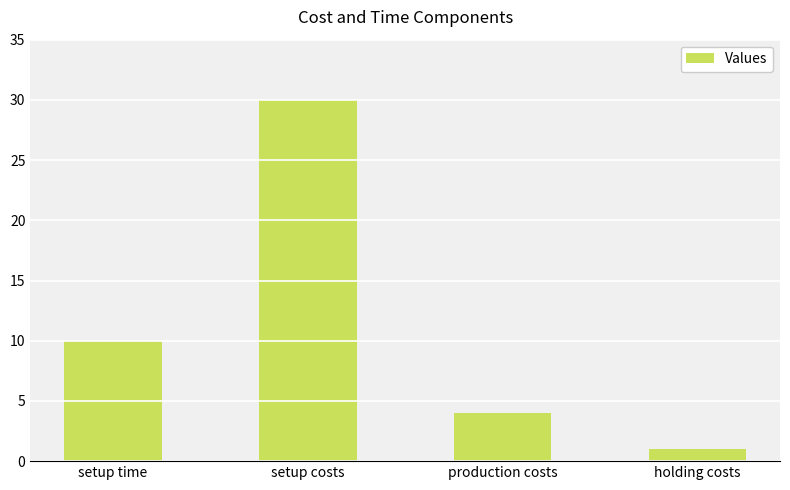

Reading right to left, list all the values displayed in this chart.

1	4	30	10